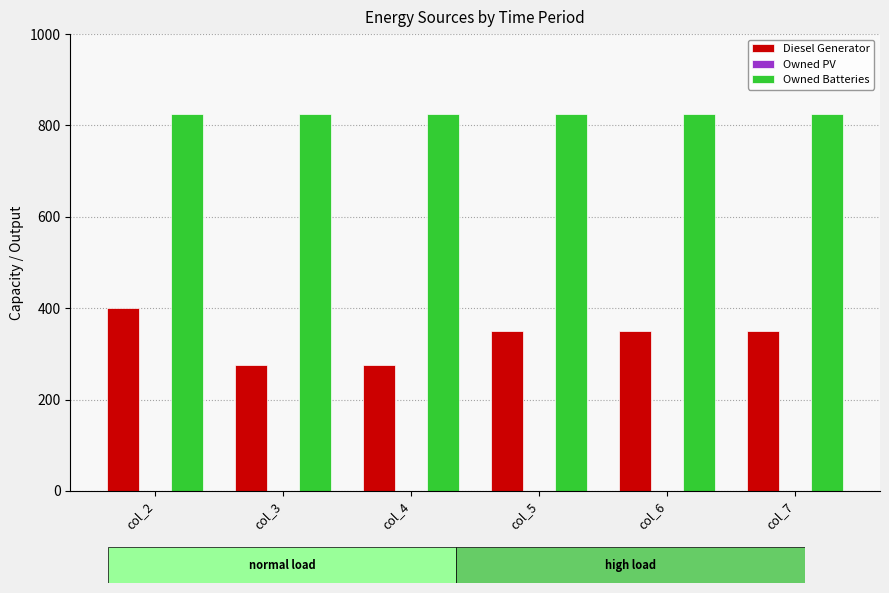

What is the value of the Diesel Generator bar at the 4th from the left?

350